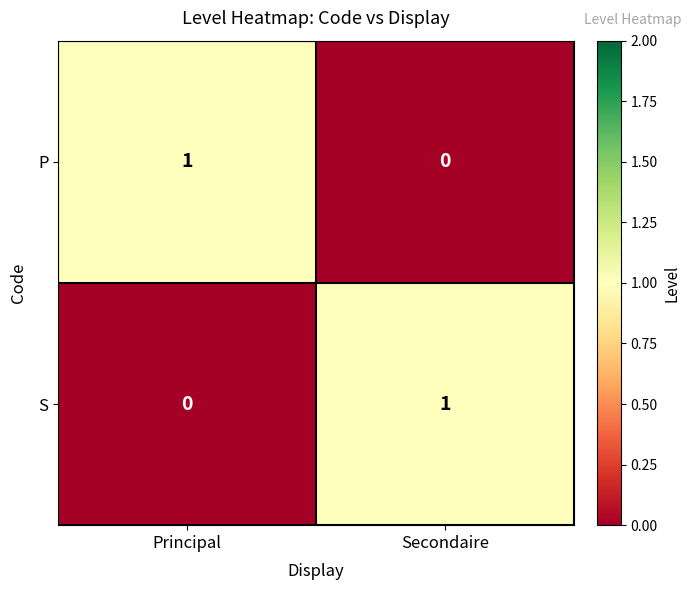

What is the maximum value shown in the chart?

1